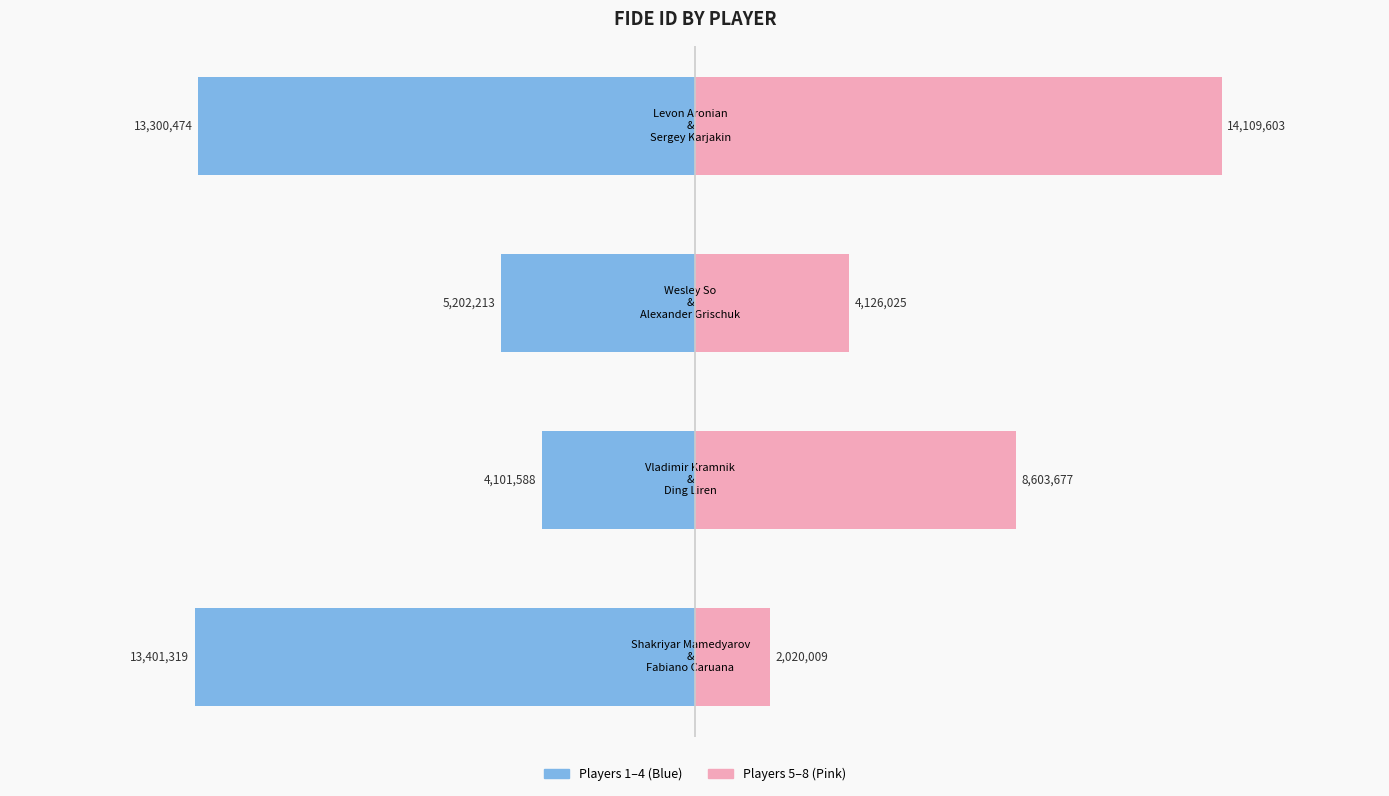

Between Wesley So & Alexander Grischuk and Levon Aronian & Sergey Karjakin, which series saw the biggest shift?

Right Group (Players 5-8)